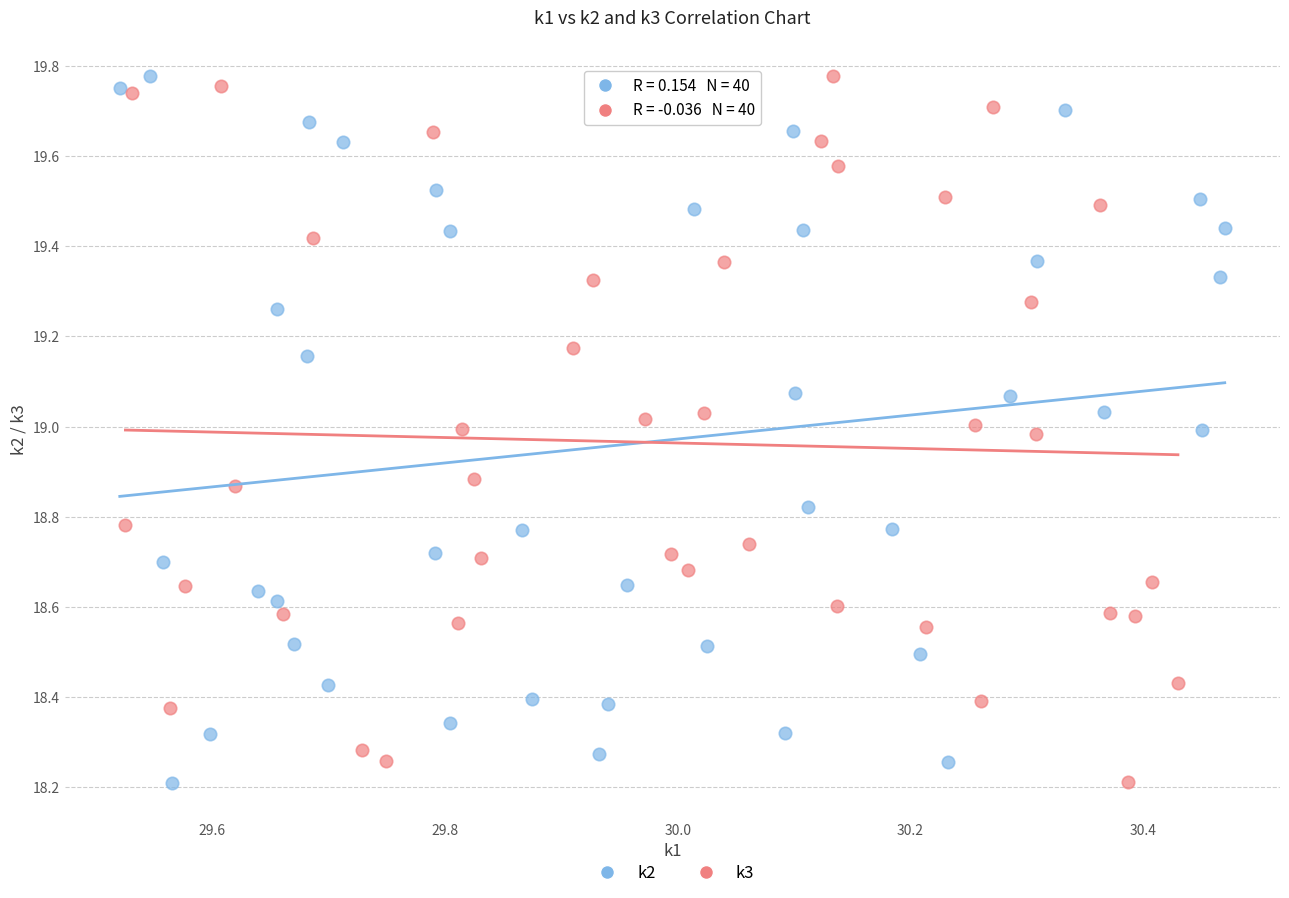

What are all the series names shown in the legend?

k2, k3